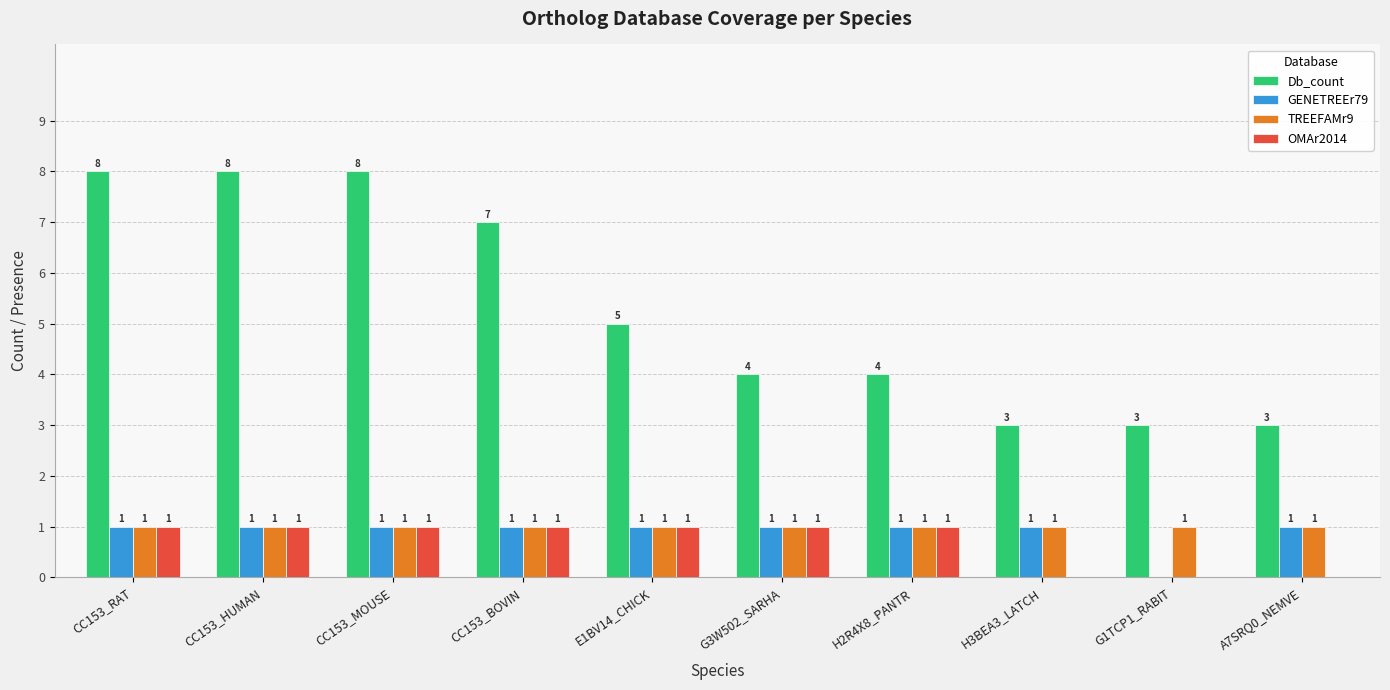

Does the chart contain stacked bars?

No